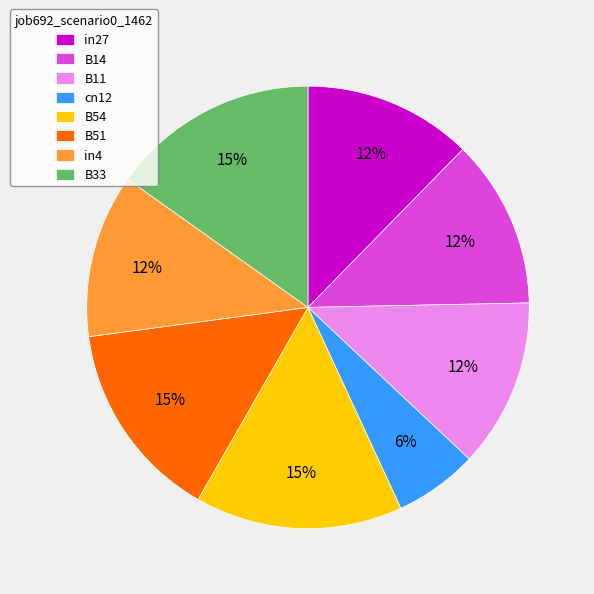

To the nearest percent, what is the difference between the largest and smallest slice percentages?

9%